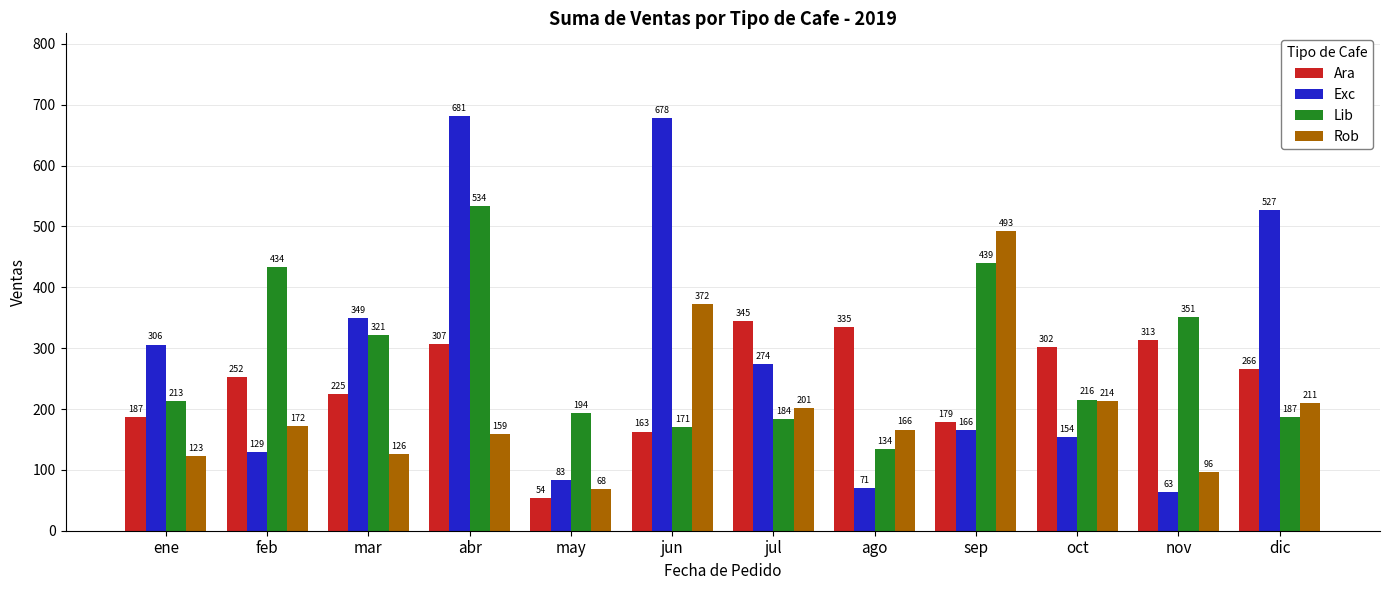

What is the label of the 3rd bar from the left?

mar